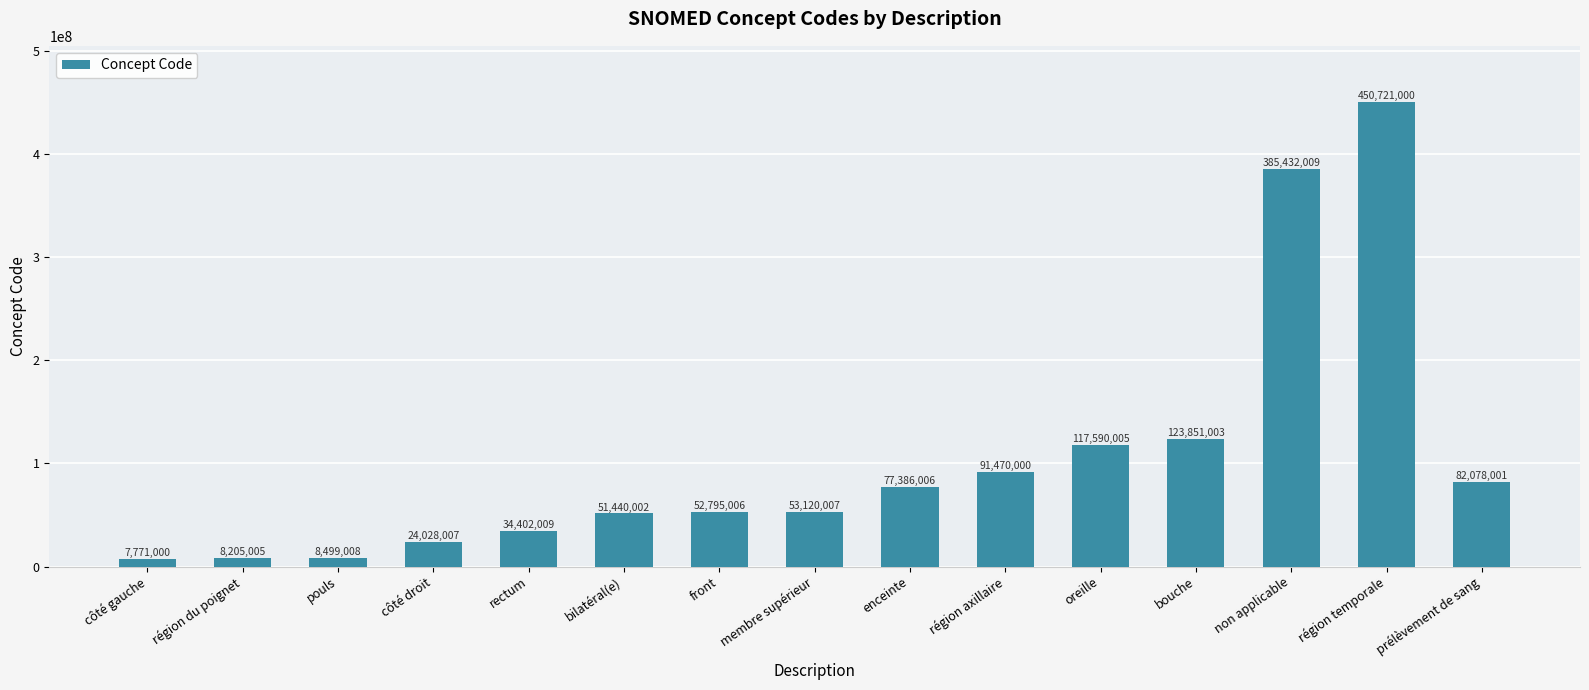

What is the difference between the values at oreille and front?

64794999